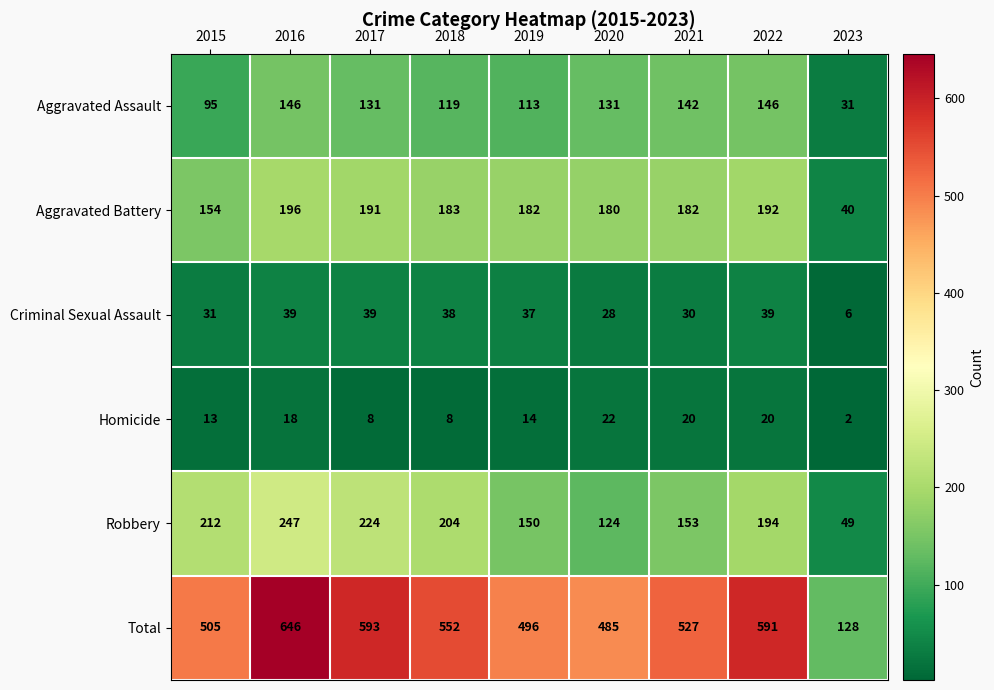

At which label does Homicide reach its peak?

2020